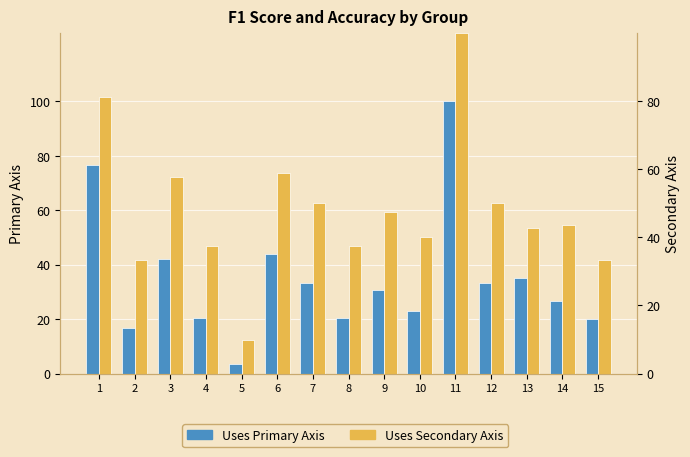

Are the bars horizontal?

No